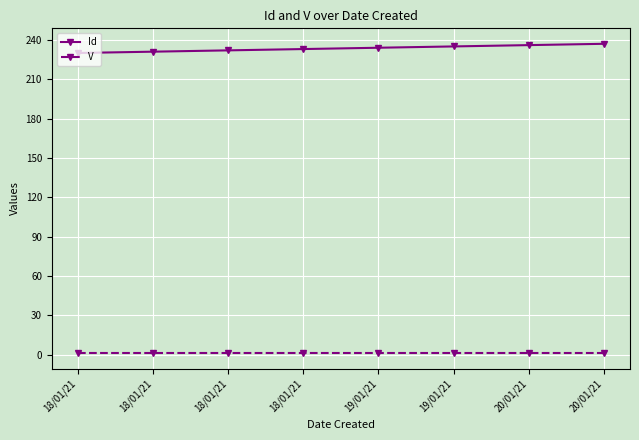

What is the difference between the highest and lowest values at 19/01/21?

233